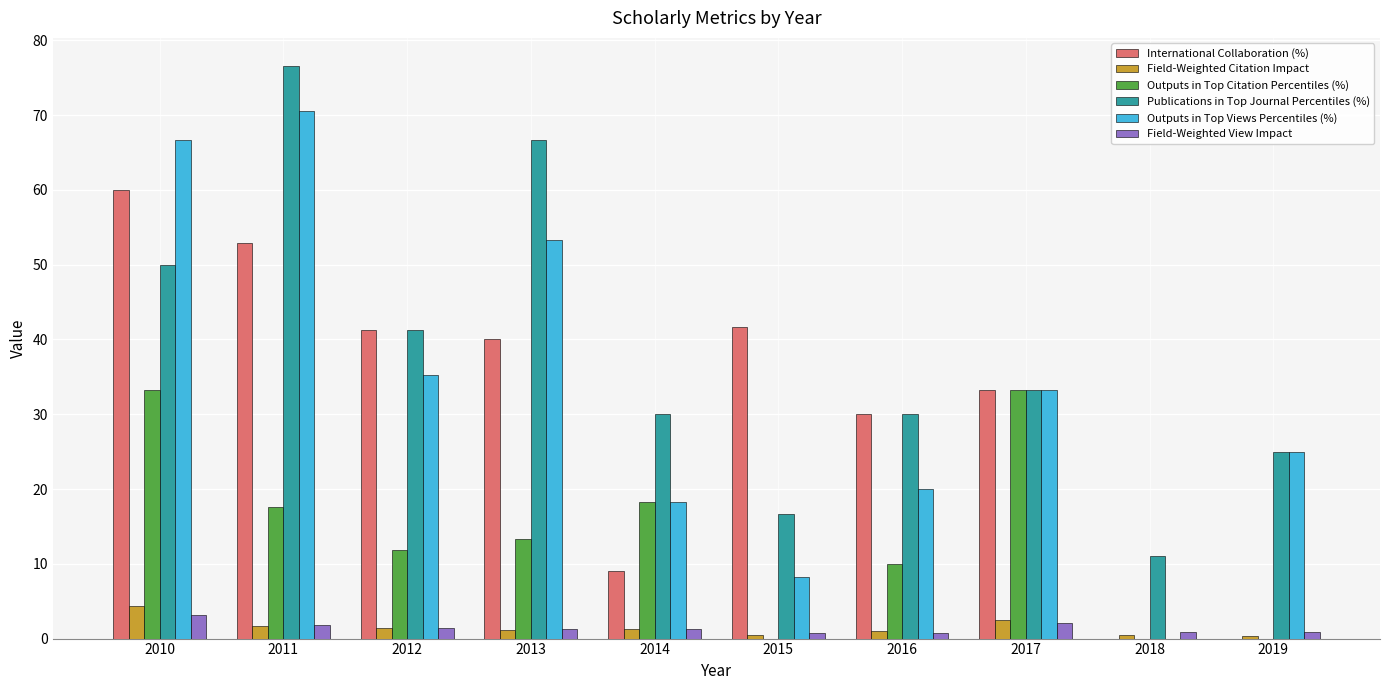

What is the maximum value shown in the chart?

76.5